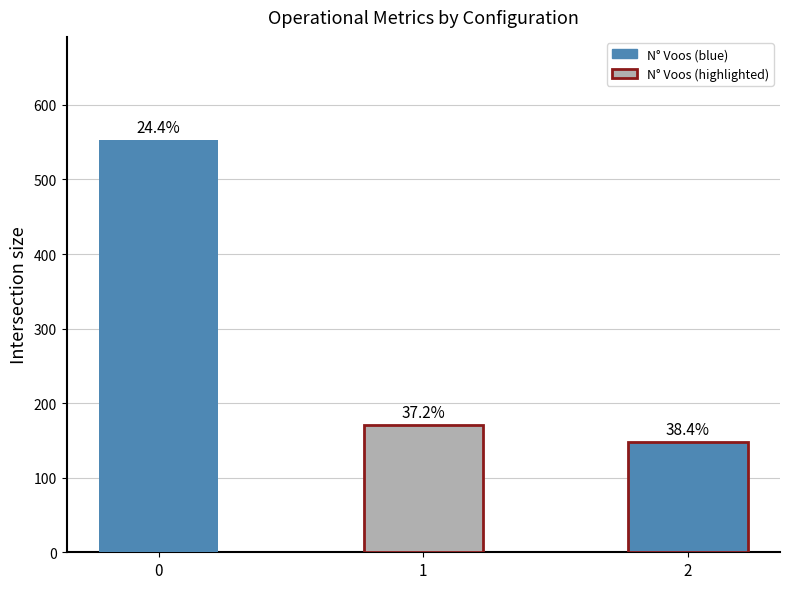

Are the bars horizontal?

No